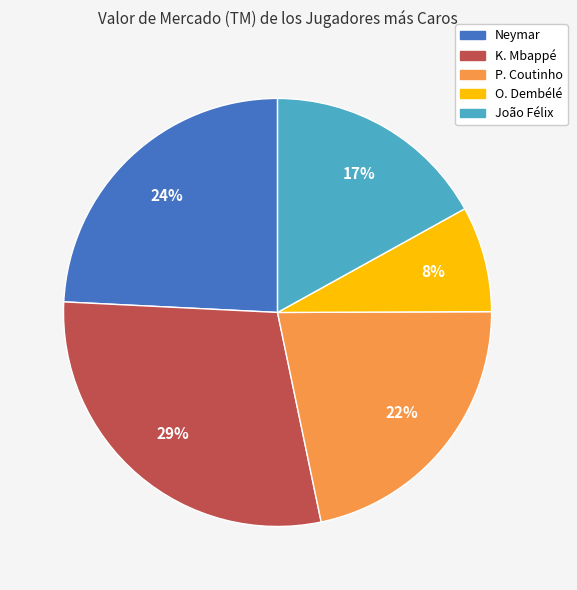

Is there any slice that represents more than half of the pie?

No